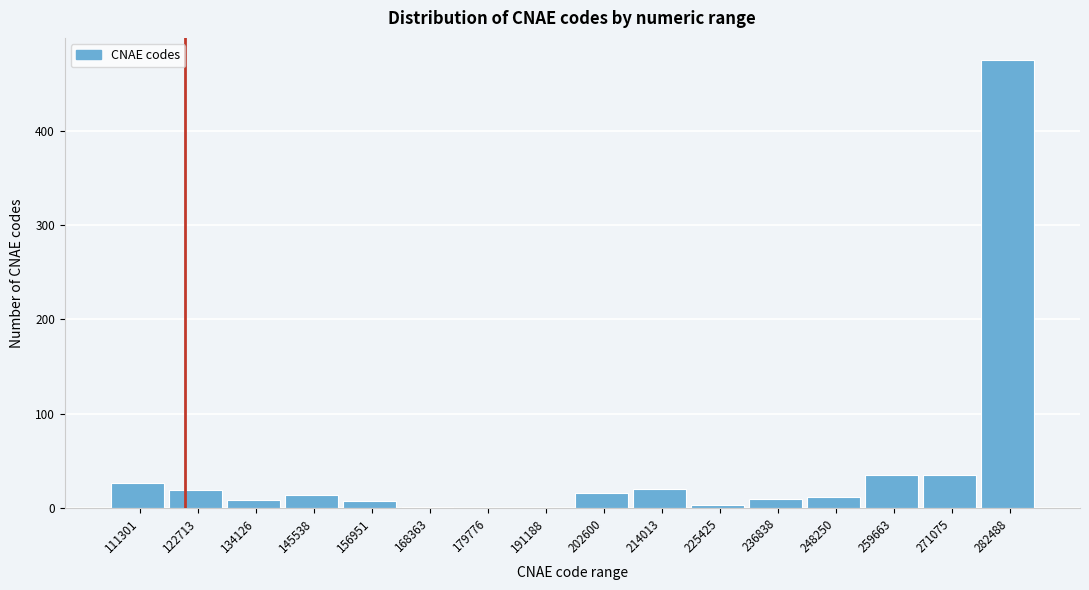

Which label corresponds to the largest value in the chart?

282488